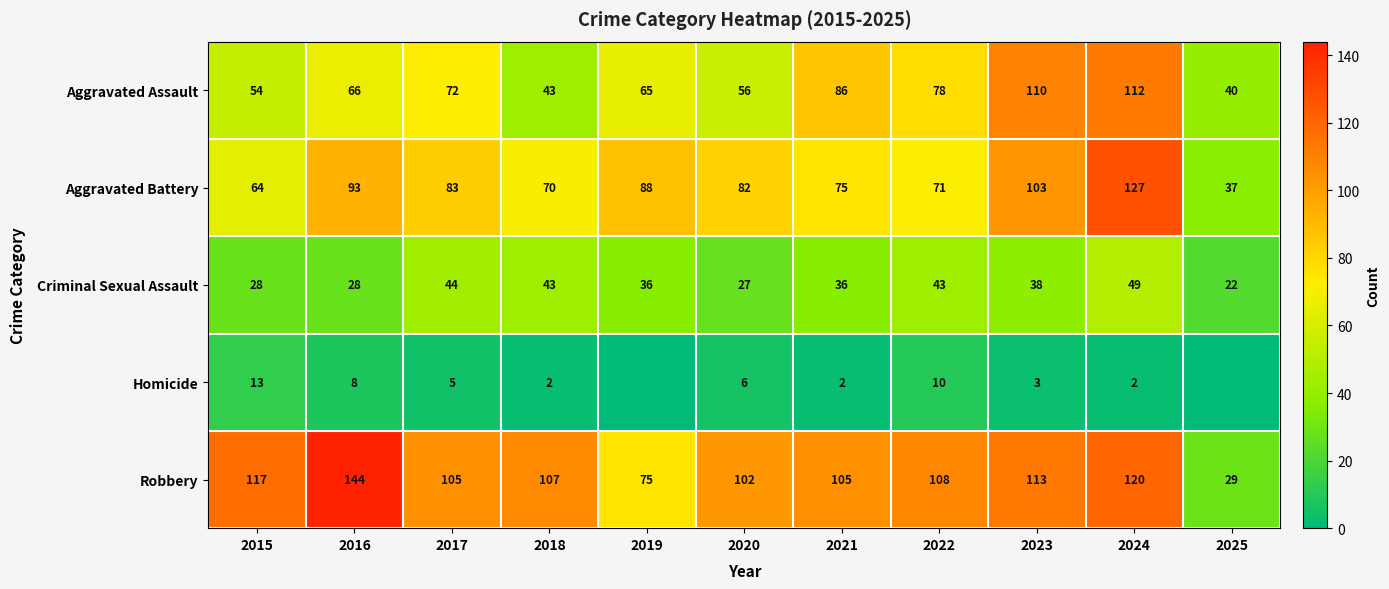

List the labels in order of Aggravated Assault value, largest first.

2024, 2023, 2021, 2022, 2017, 2016, 2019, 2020, 2015, 2018, 2025